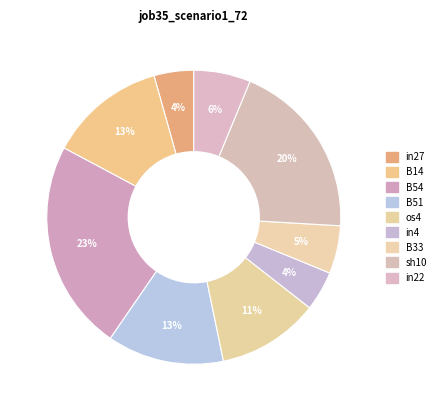

What is the smallest slice in the pie chart?

in27